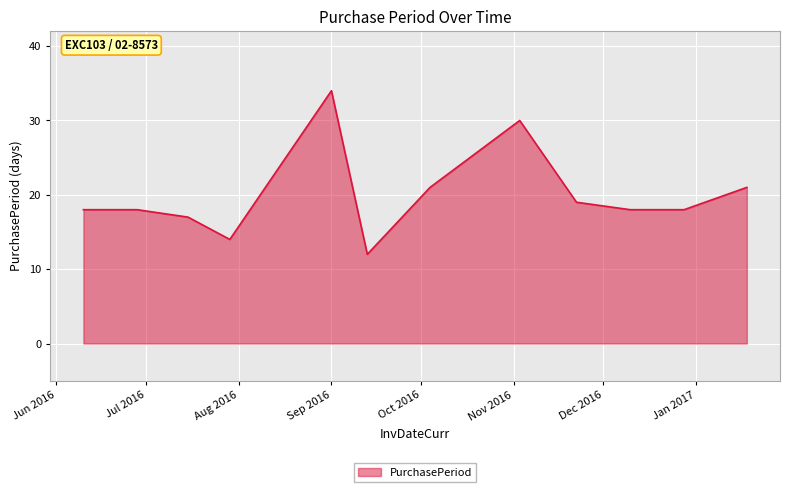

Does the chart have visible grid lines?

Yes